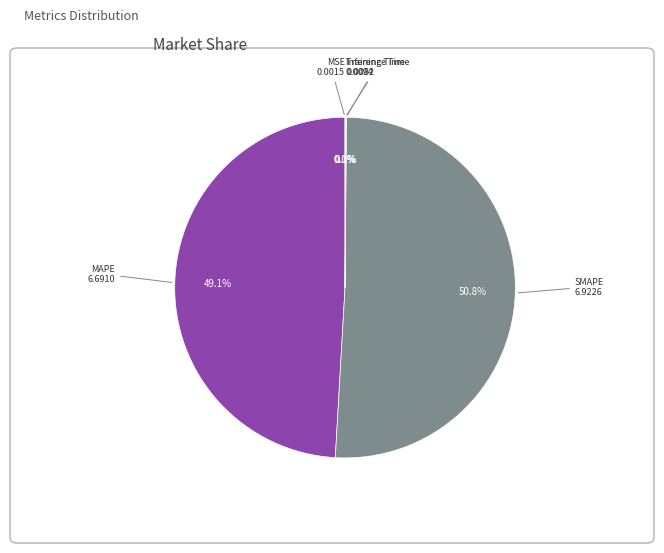

Does any single category account for the majority?

Yes